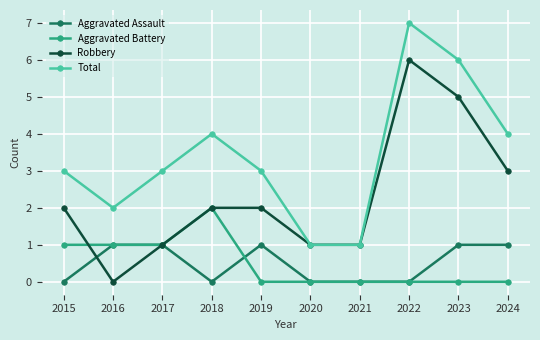

Which label corresponds to the largest value in the chart?

2022